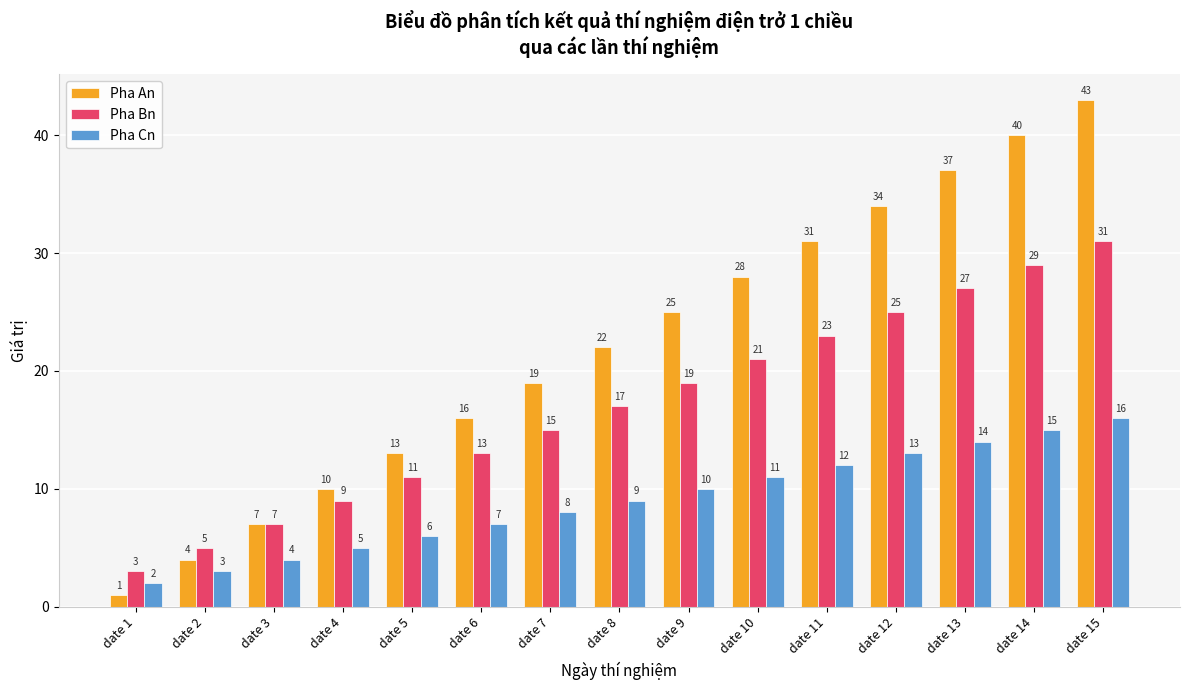

Which series has the widest spread of values?

Pha An